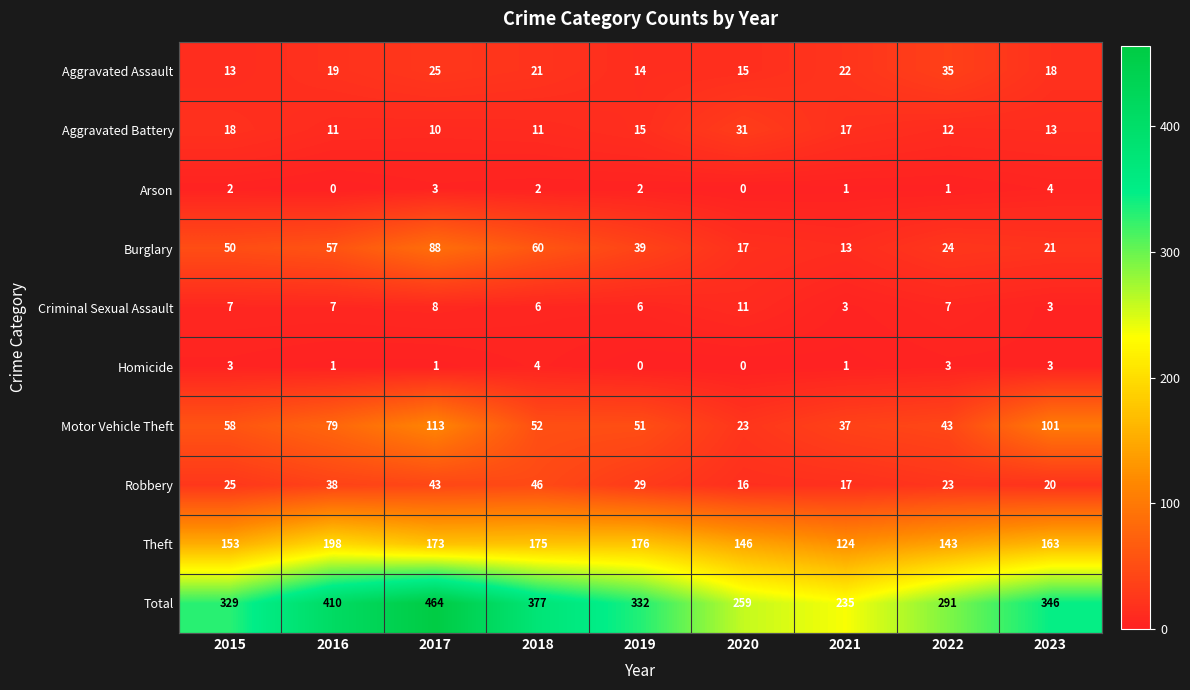

What is the greatest value displayed?

464